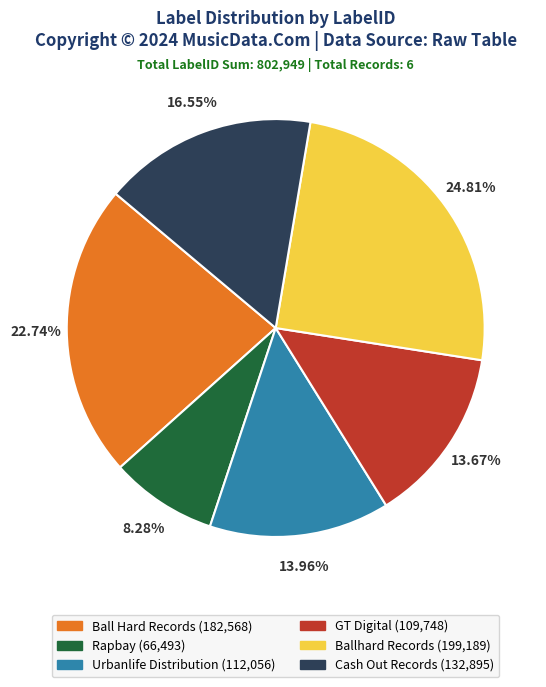

To the nearest percent, what percentage of the pie is Ball Hard Records?

23%